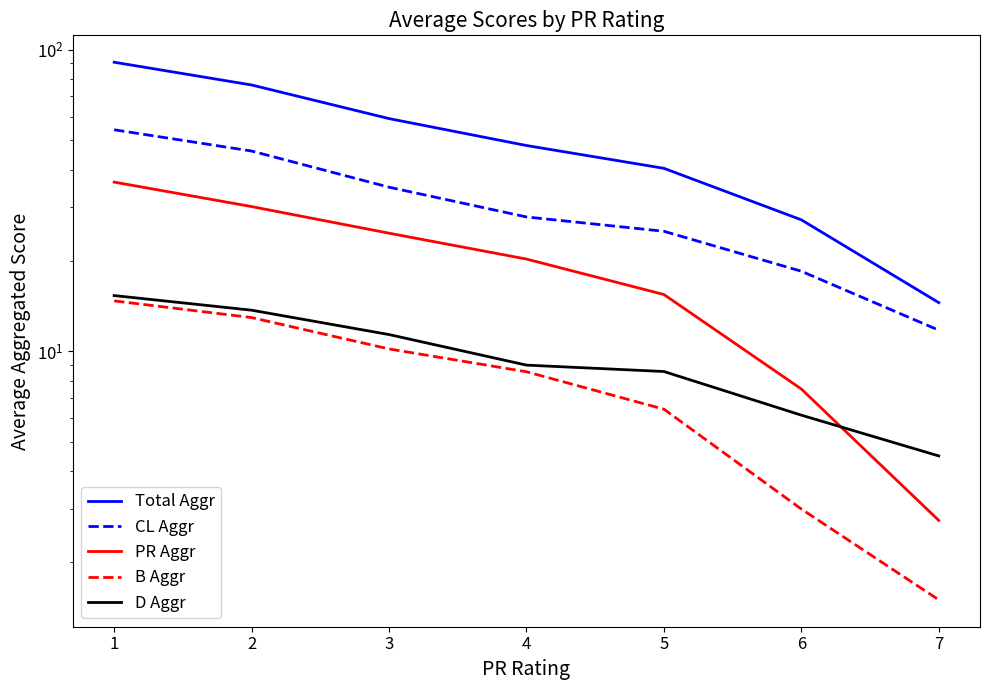

True or false: CL Aggr and Total Aggr intersect in this chart.

False